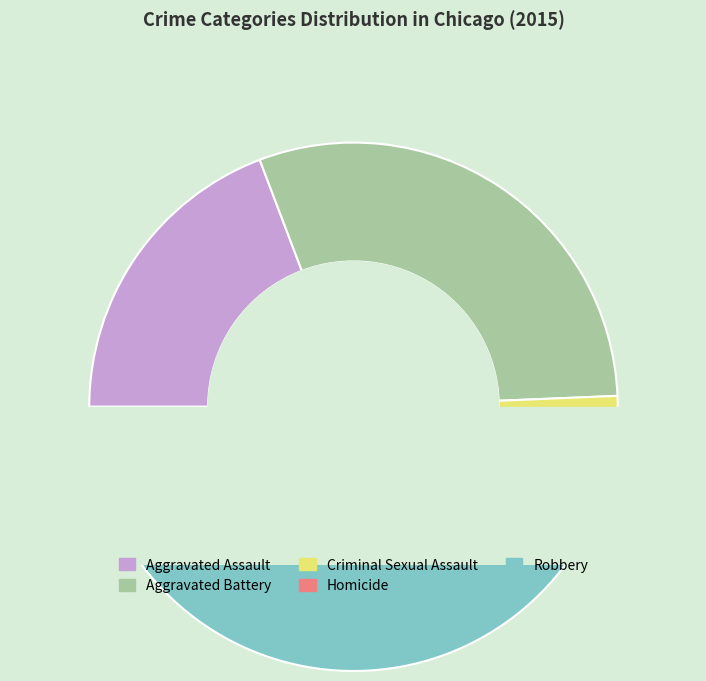

What is the total percentage of Criminal Sexual Assault and Aggravated Assault?

26.4%